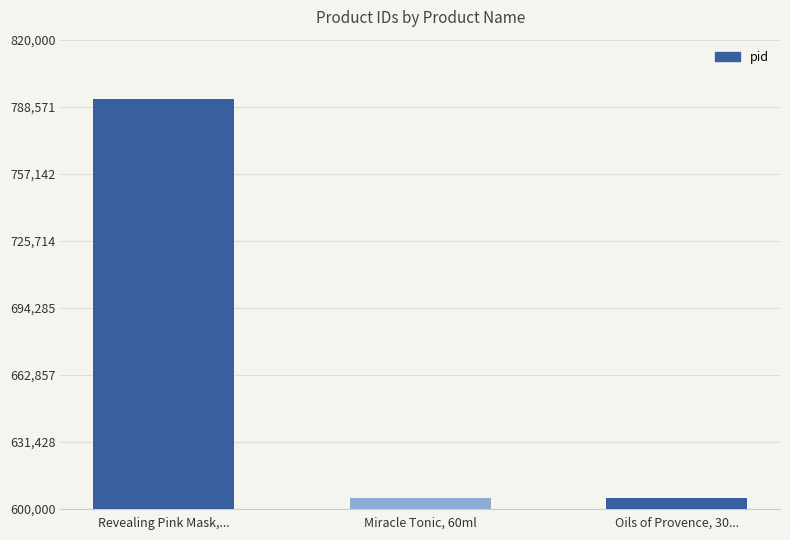

How many bars are there in total?

3